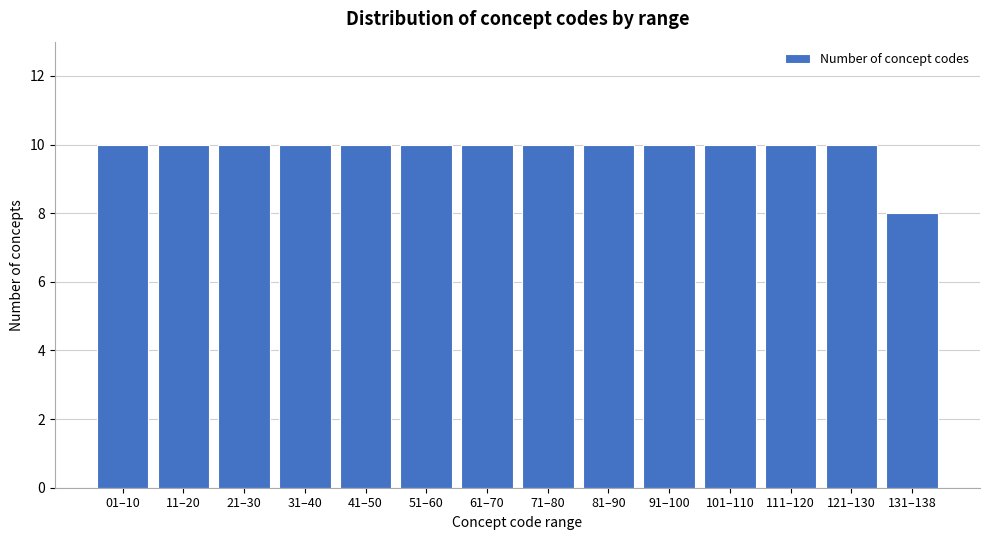

Reading left to right, extract all data points from this chart.

01–10=10	11–20=10	21–30=10	31–40=10	41–50=10	51–60=10	61–70=10	71–80=10	81–90=10	91–100=10	101–110=10	111–120=10	121–130=10	131–138=8